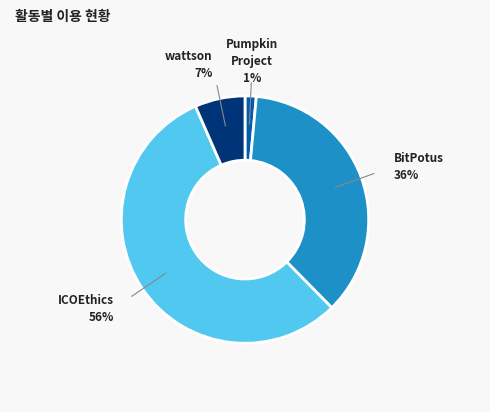

Is there a majority slice in this chart?

Yes